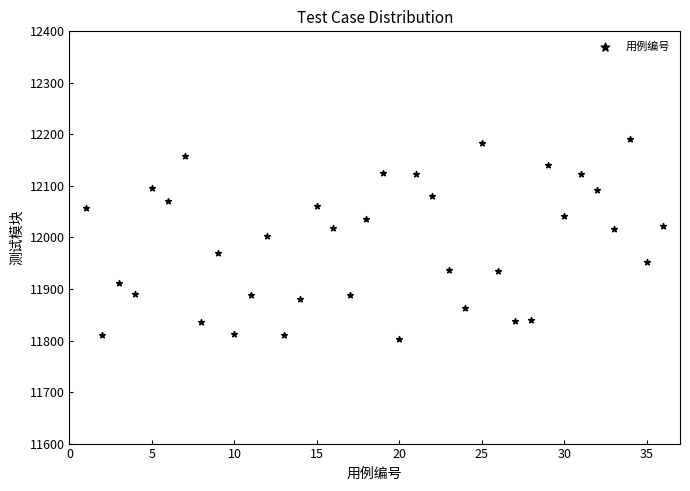

What is the range of X values (max minus min)?

35.0